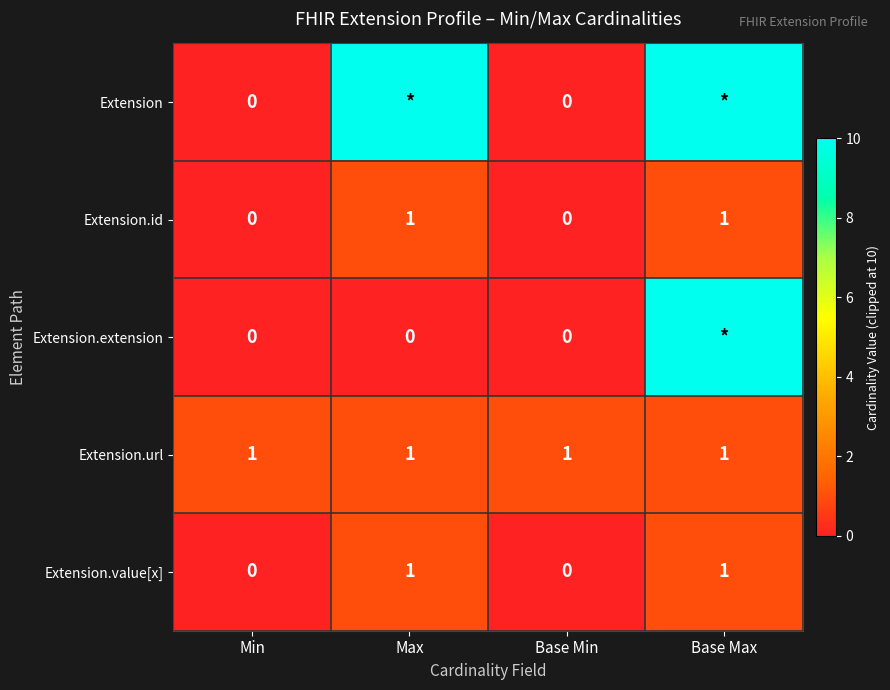

Count the Extension.id values in the range 0 to 1.

4